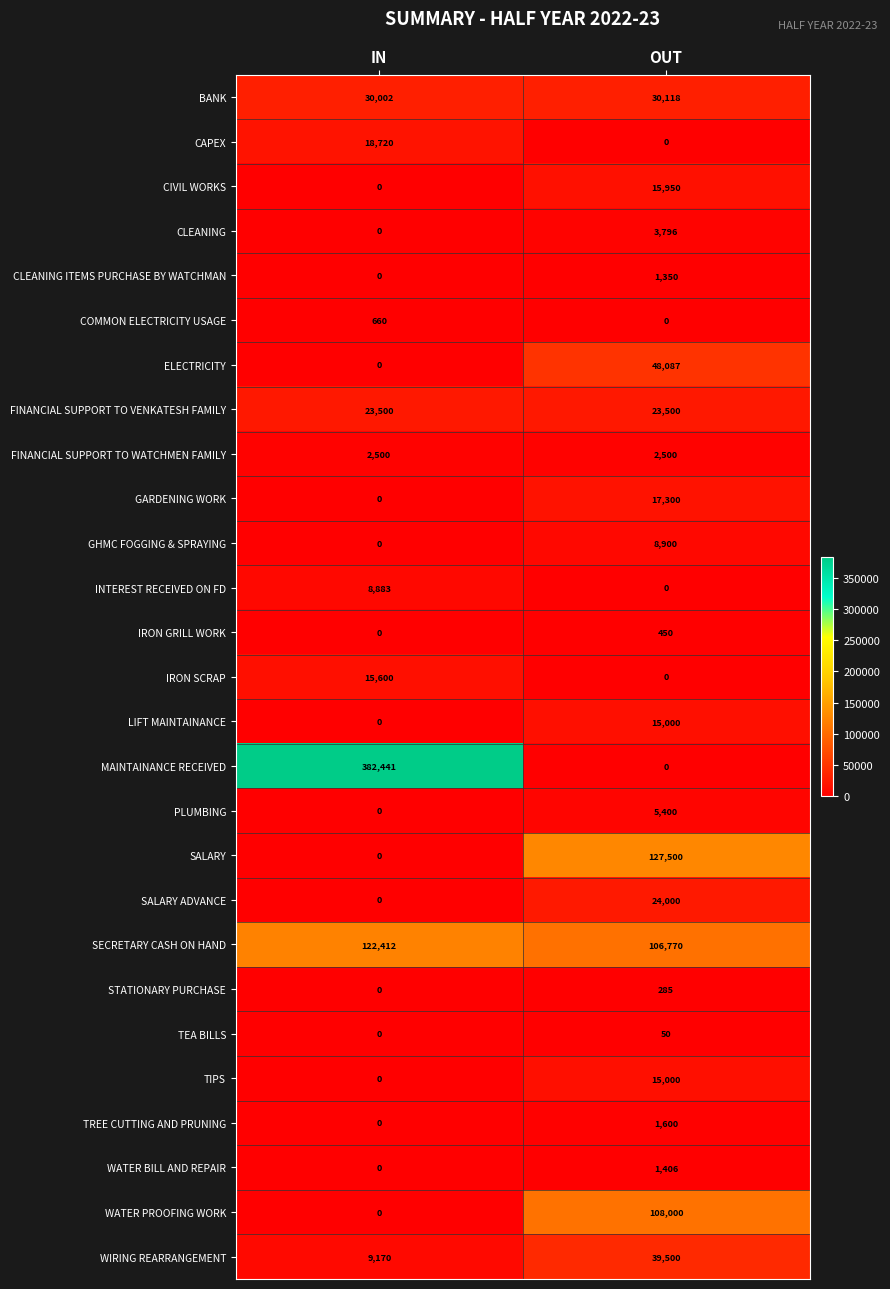

What is the difference between the highest and lowest values at IN?

382441